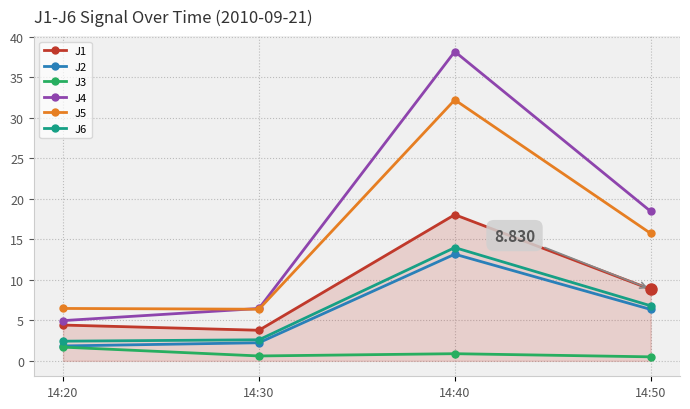

Is the value of J1 at 14:40 greater than the value of J2 at 14:30?

Yes